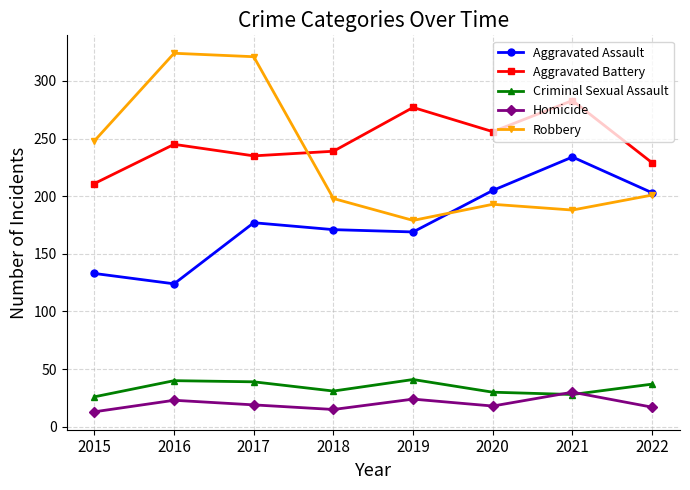

True or false: Robbery and Criminal Sexual Assault cross at least once.

False